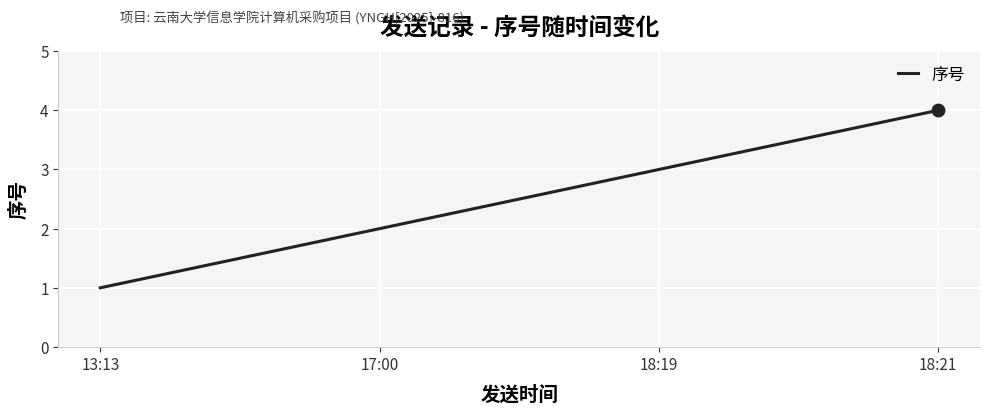

Which has a higher value, 17:00 or 13:13?

17:00